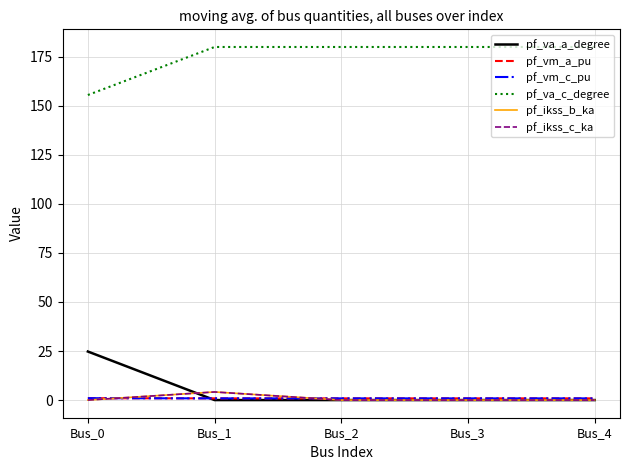

Does the chart display data point markers on the line(s)?

No